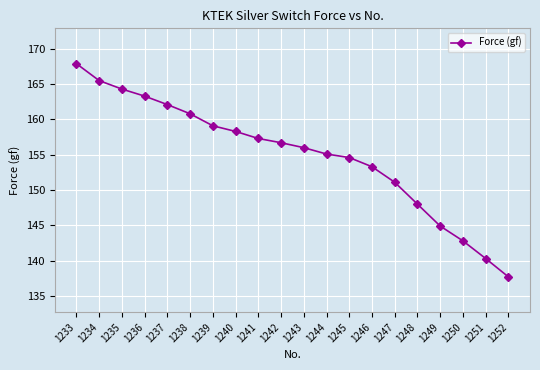

List the labels in order of value, largest first.

1233, 1234, 1235, 1236, 1237, 1238, 1239, 1240, 1241, 1242, 1243, 1244, 1245, 1246, 1247, 1248, 1249, 1250, 1251, 1252